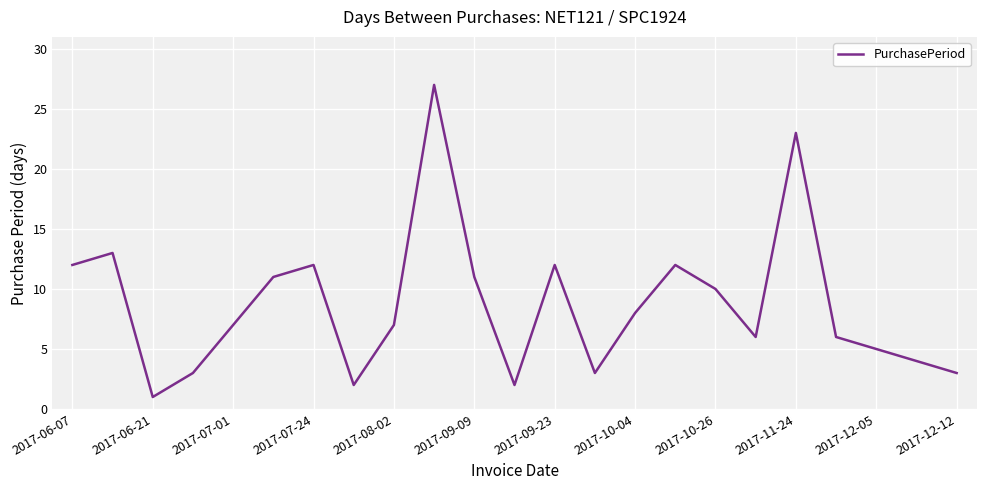

What is the maximum value shown in the chart?

27